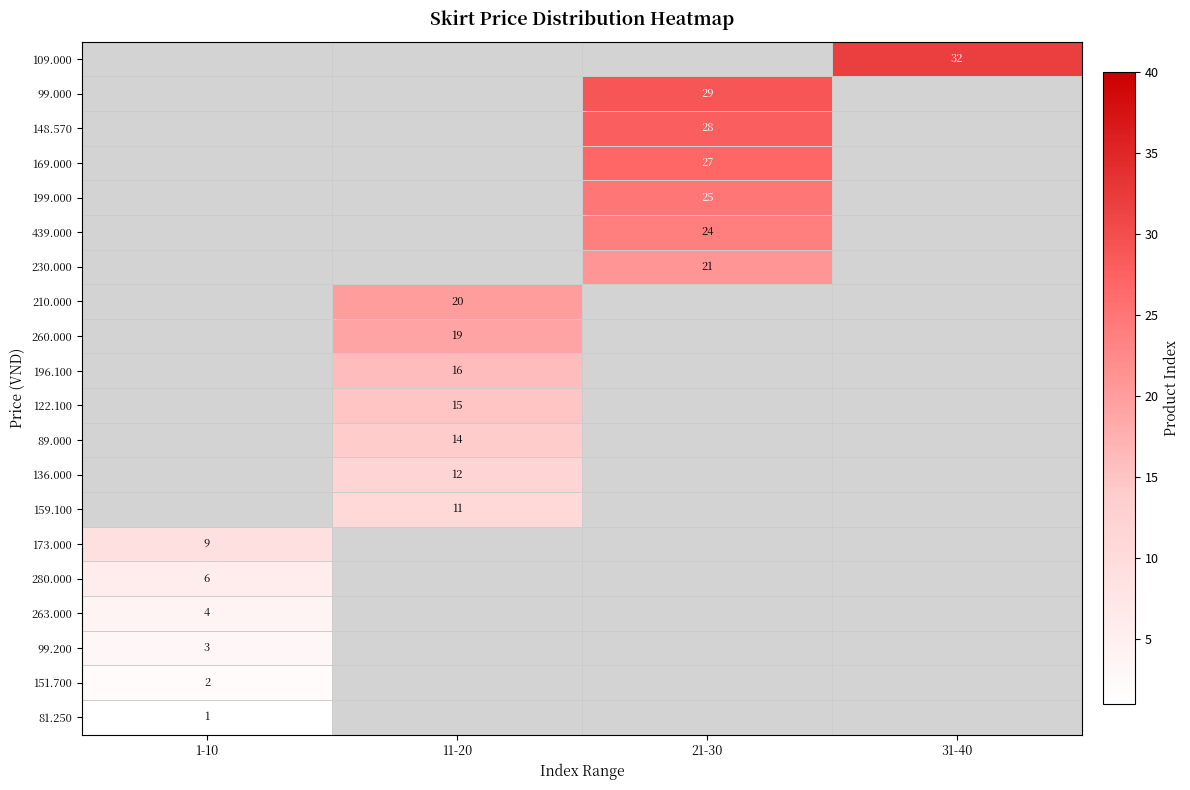

True or false: 99.000 has a value of 48.3 at 21-30.

False